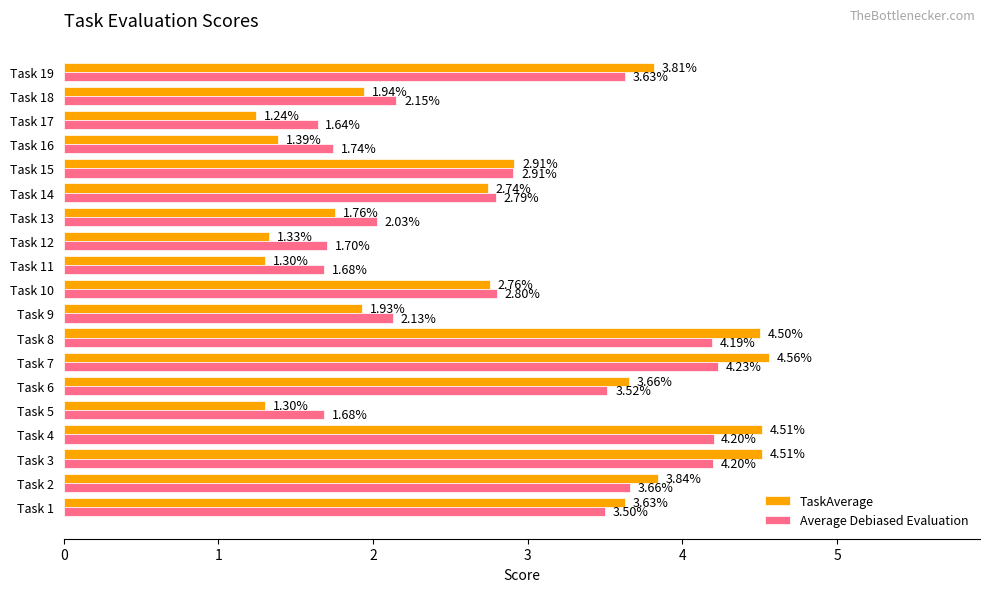

What is the spread (max minus min) of values at Task 8?

0.3